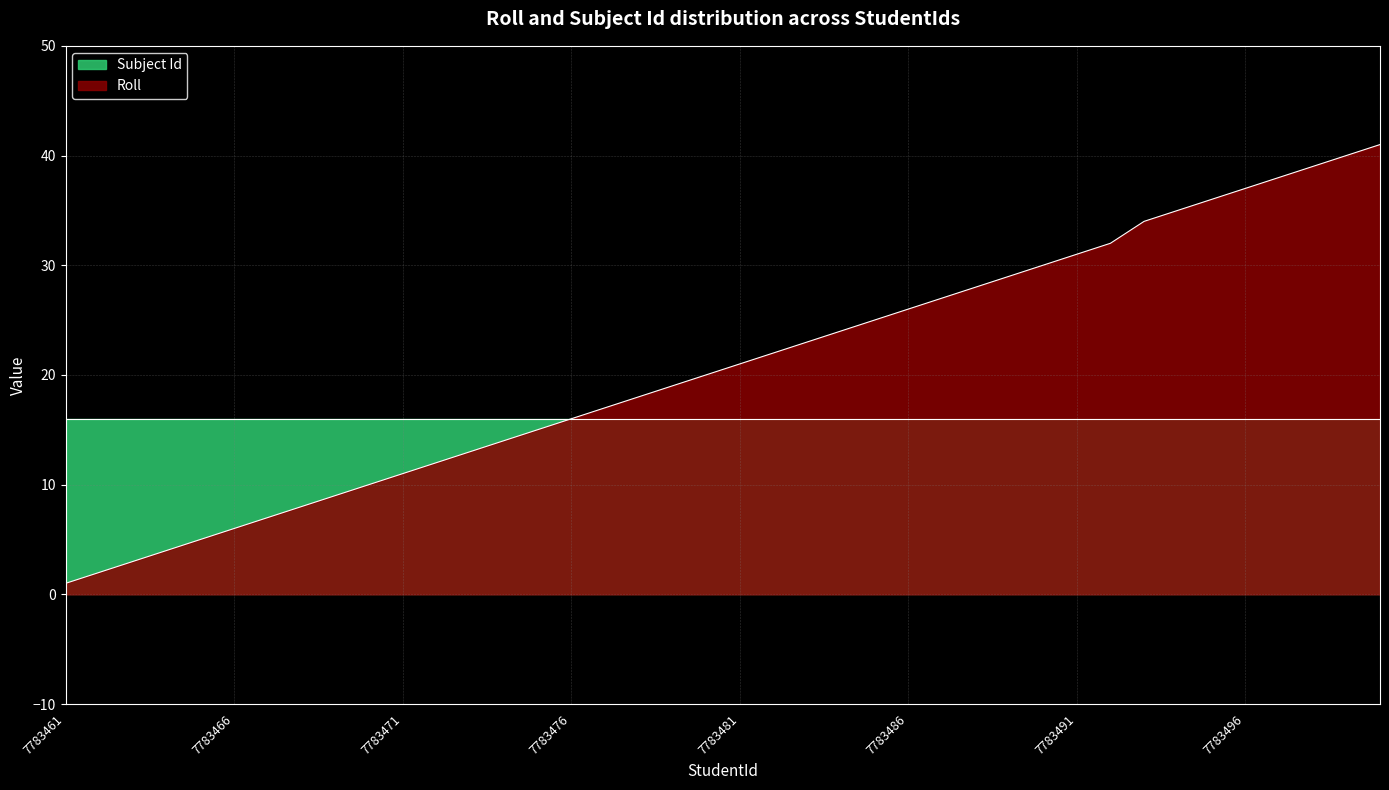

At which label does the data first exceed 21?

7783482